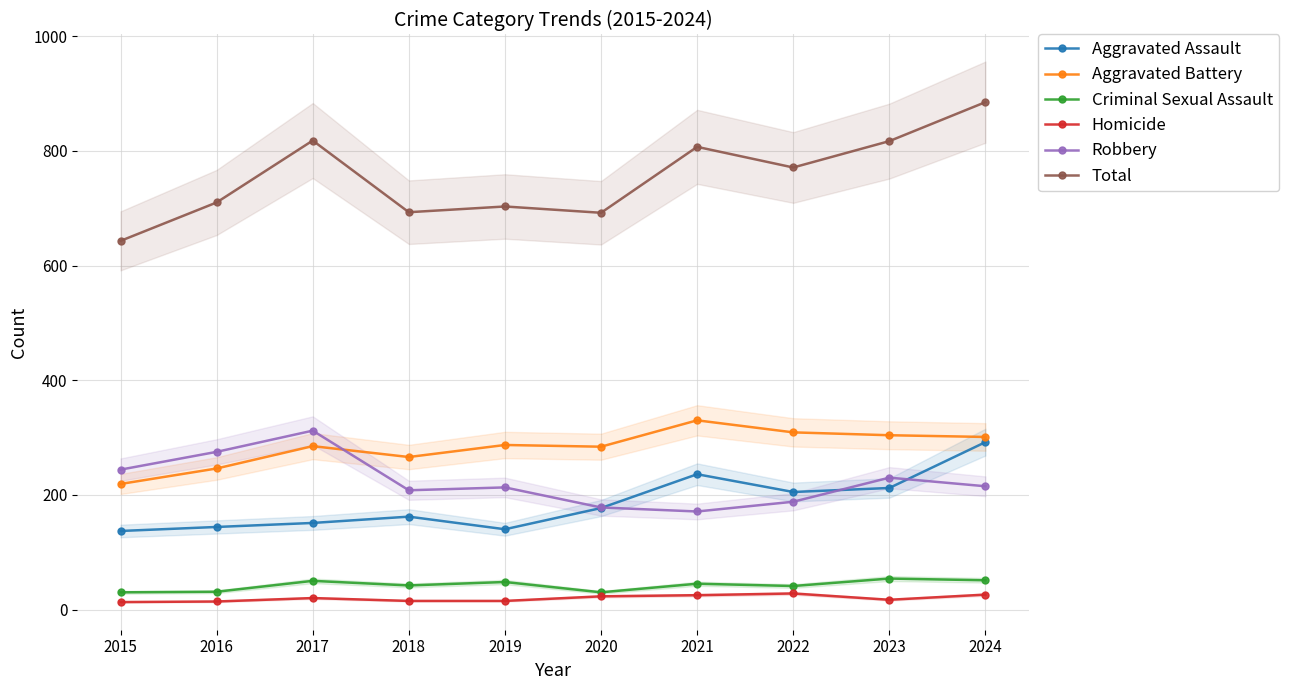

What is the difference between the maximum and second lowest values in the Robbery series?

134